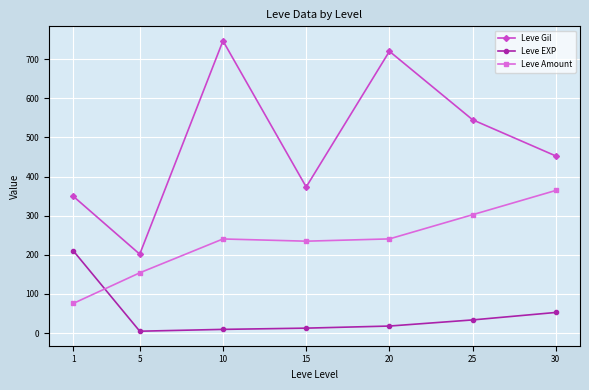

Does the chart have visible grid lines?

Yes